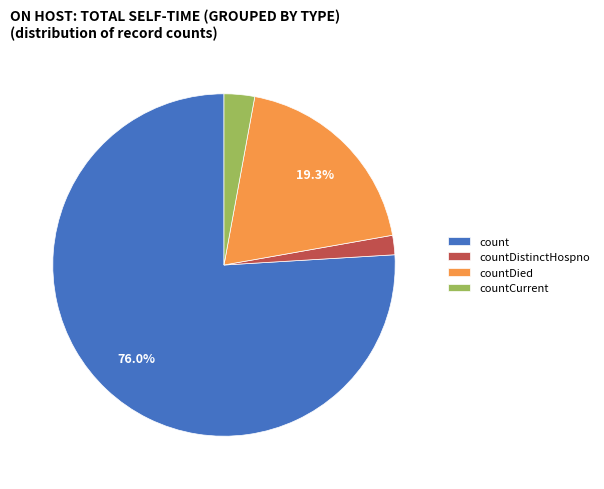

Which slice is the largest?

count